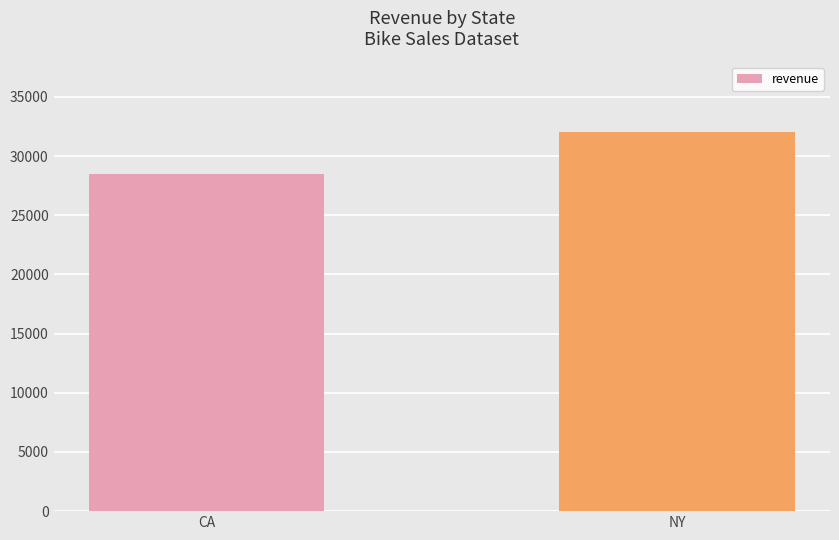

Reading left to right, transcribe all the data shown in this chart.

CA=28518.9	NY=32002.5